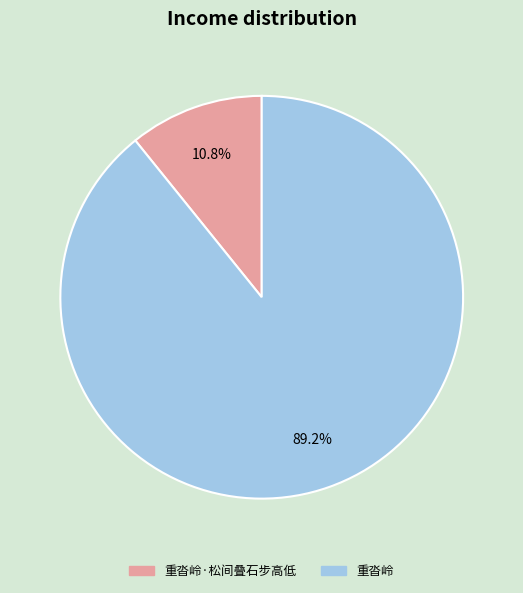

How many segments does this pie chart have?

2